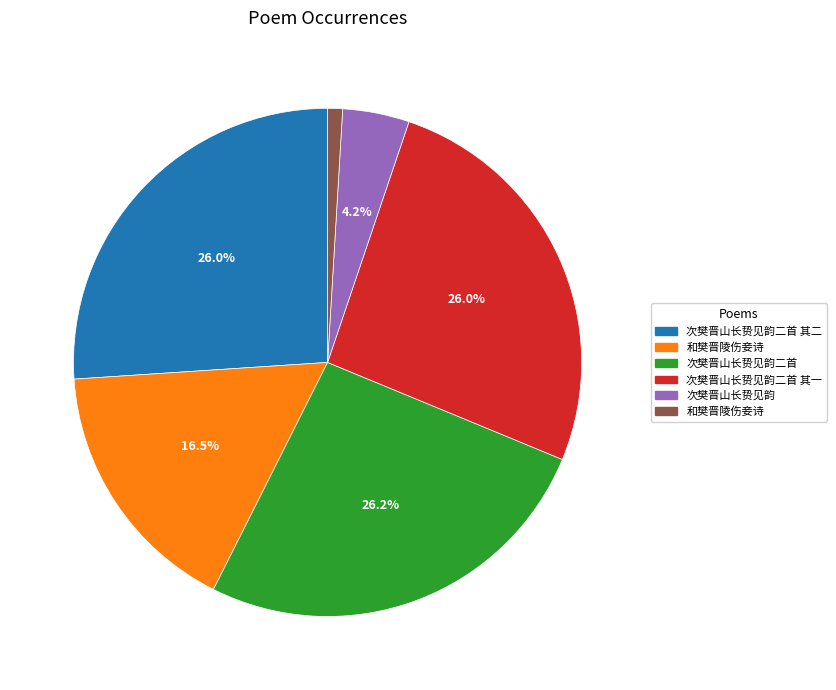

Is there any slice that represents more than half of the pie?

No